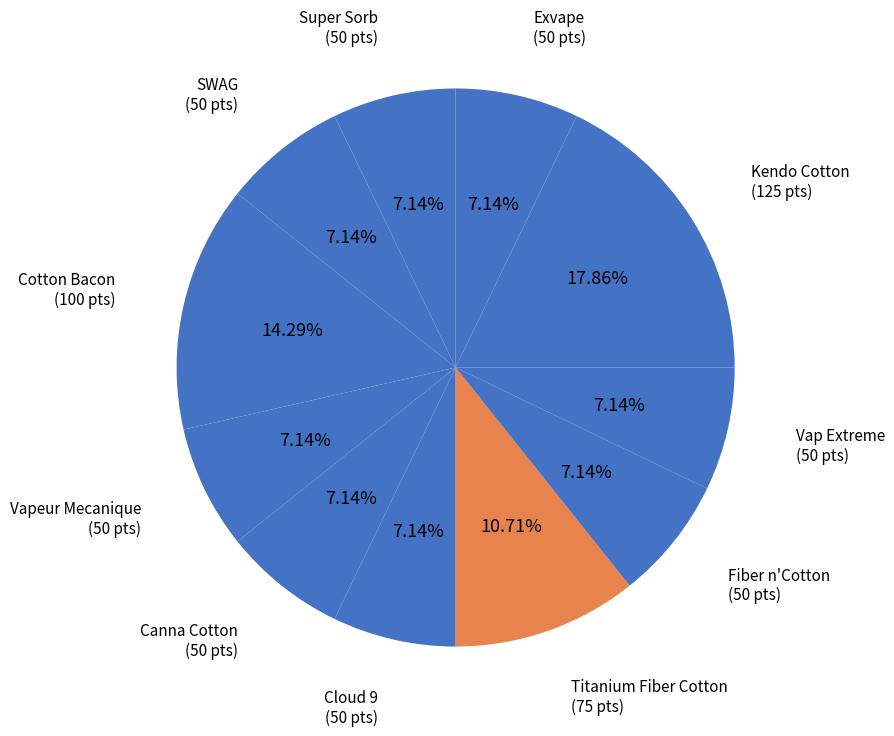

Count the number of slices in the pie.

11